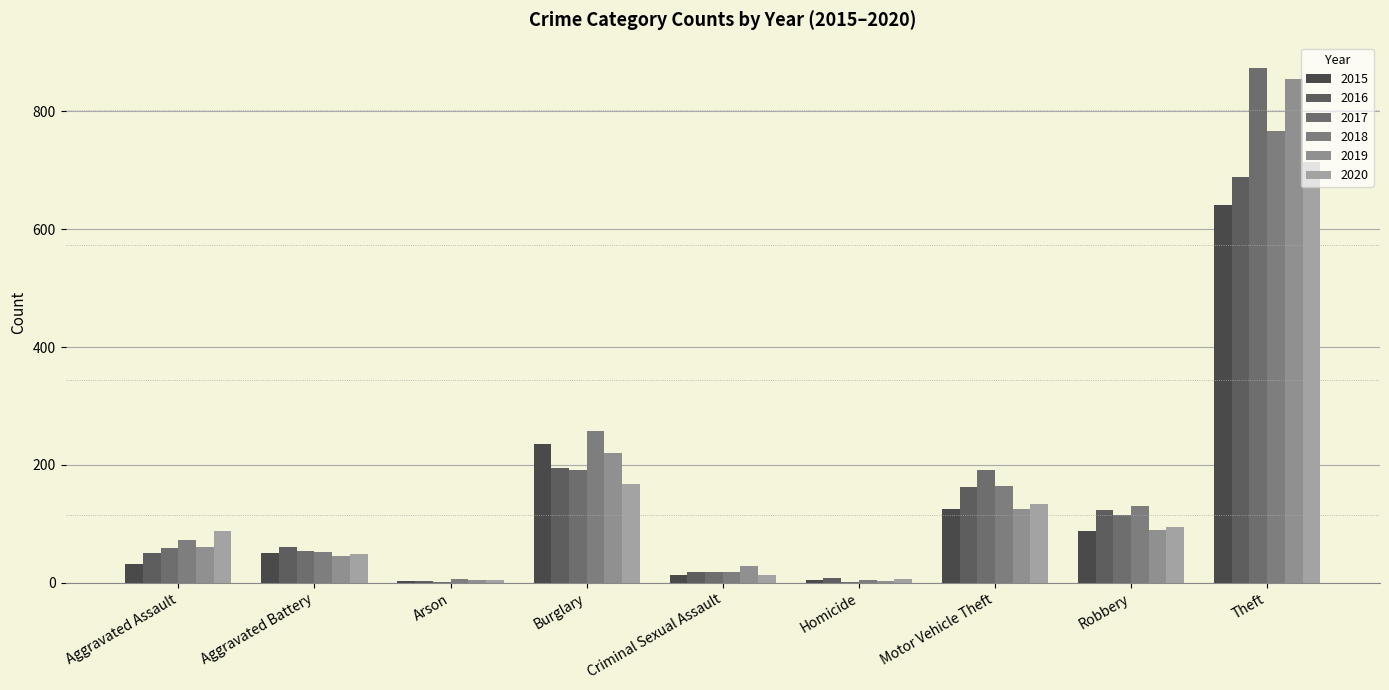

What position from the right is Theft?

1